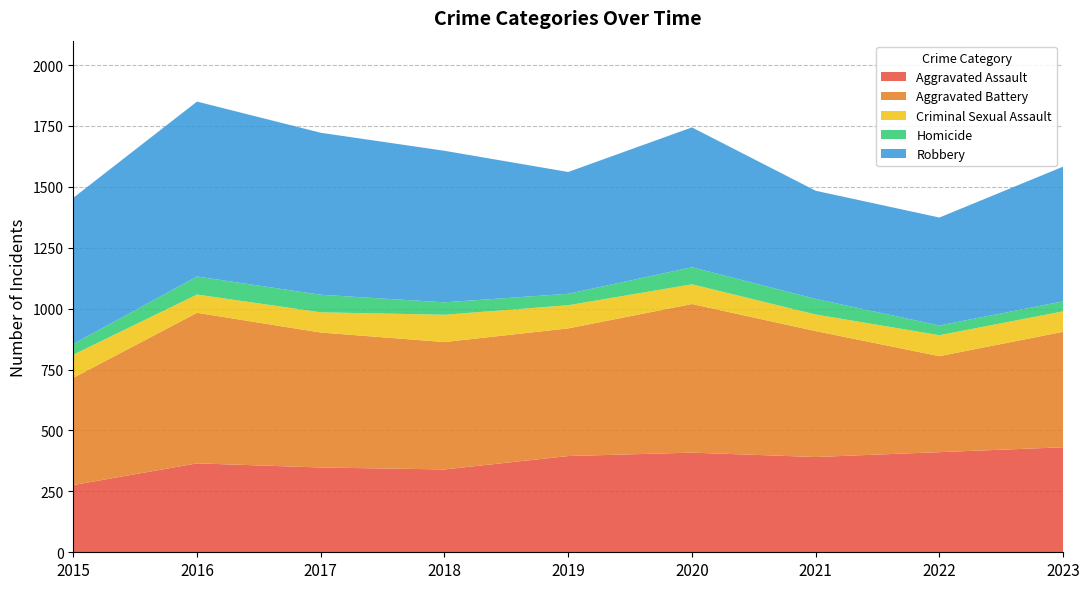

Reading right to left, what are all the values shown in this chart?

Aggravated Assault: 2023=431	2022=411	2021=391	2020=409	2019=395	2018=340	2017=348	2016=365	2015=276
Aggravated Battery: 2023=474	2022=394	2021=517	2020=610	2019=524	2018=523	2017=554	2016=618	2015=440
Criminal Sexual Assault: 2023=84	2022=86	2021=68	2020=81	2019=95	2018=112	2017=83	2016=75	2015=95
Homicide: 2023=41	2022=40	2021=64	2020=70	2019=47	2018=51	2017=72	2016=74	2015=44
Robbery: 2023=553	2022=443	2021=444	2020=574	2019=500	2018=622	2017=665	2016=718	2015=600